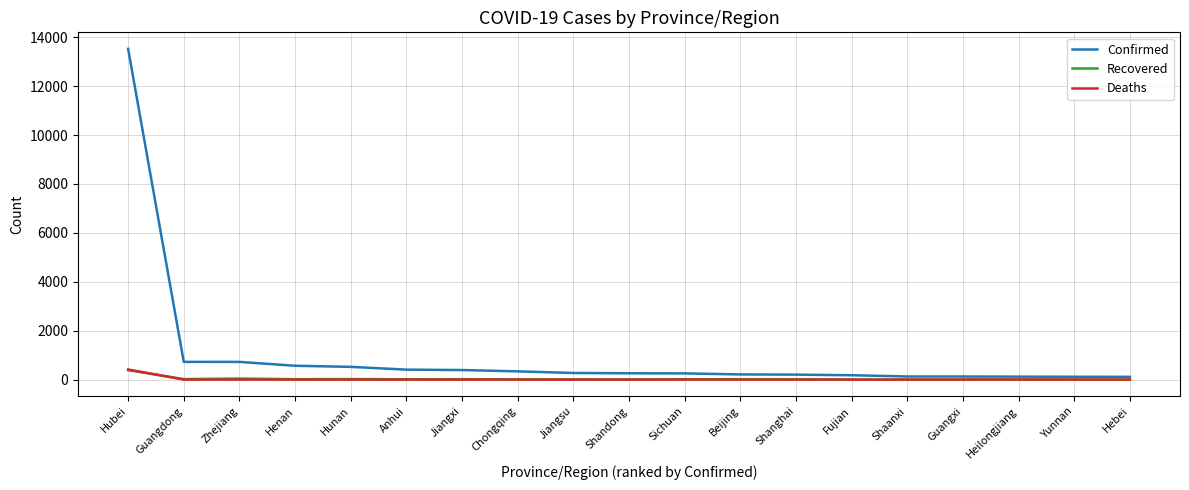

Between Guangdong and Jiangsu, which series saw the biggest shift?

Confirmed